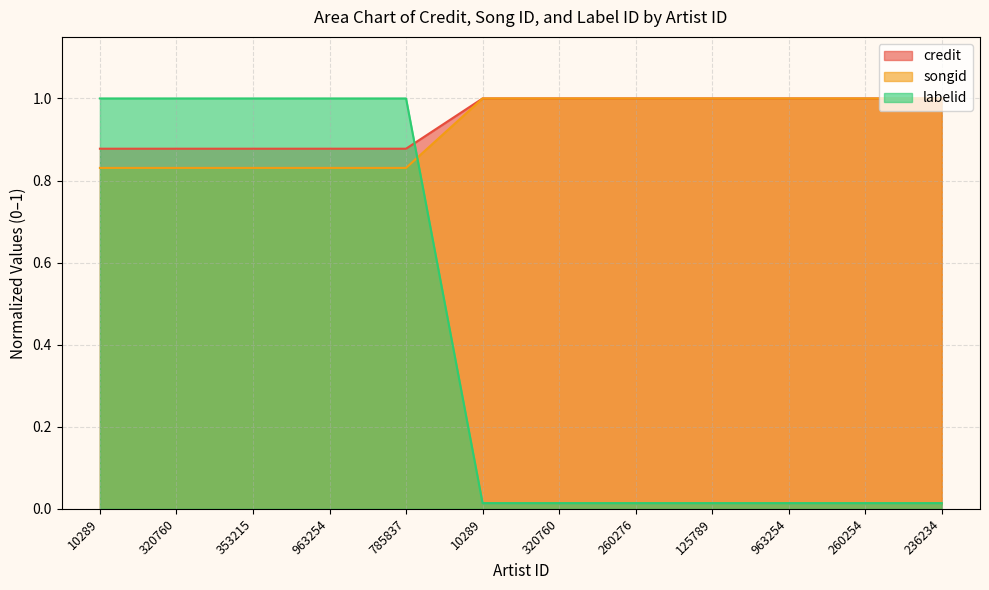

At which category is the sum across all series the highest?

10289